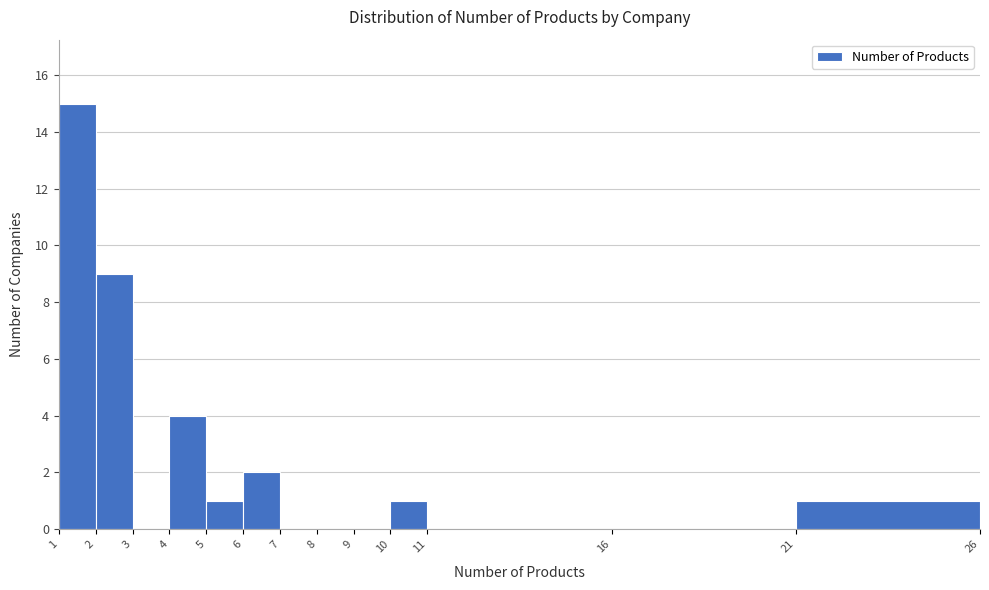

Reading right to left, what are all the values shown in this chart?

21=1	16=0	11=0	10=1	9=0	8=0	7=0	6=2	5=1	4=4	3=0	2=9	1=15